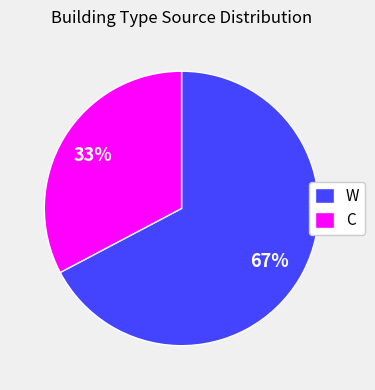

Count the number of slices in the pie.

2